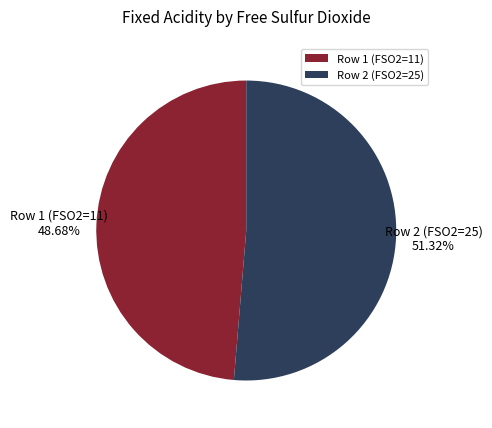

Rank the categories by value from highest to lowest.

Row 2 (FSO2=25), Row 1 (FSO2=11)